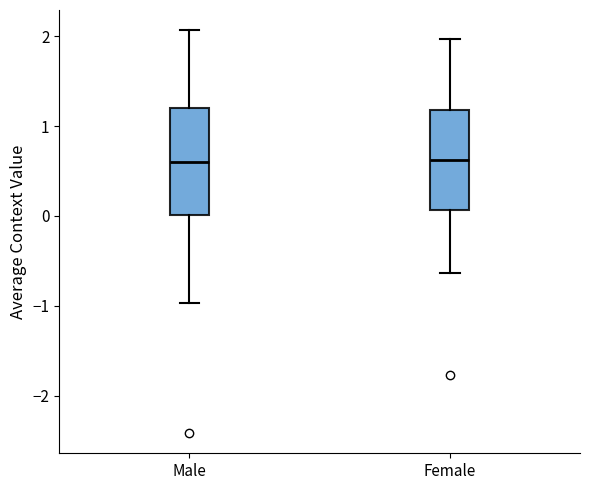

Reading left to right, read every box against the y-axis: the position of its median line, the range the box covers, and the ends of its whiskers. The values are not printed on the chart, so give them approximately, as read against the axis.

Male: median 0.6, box 0.0 to 1.2, whiskers -1.0 to 2.1
Female: median 0.6, box 0.1 to 1.2, whiskers -0.6 to 2.0